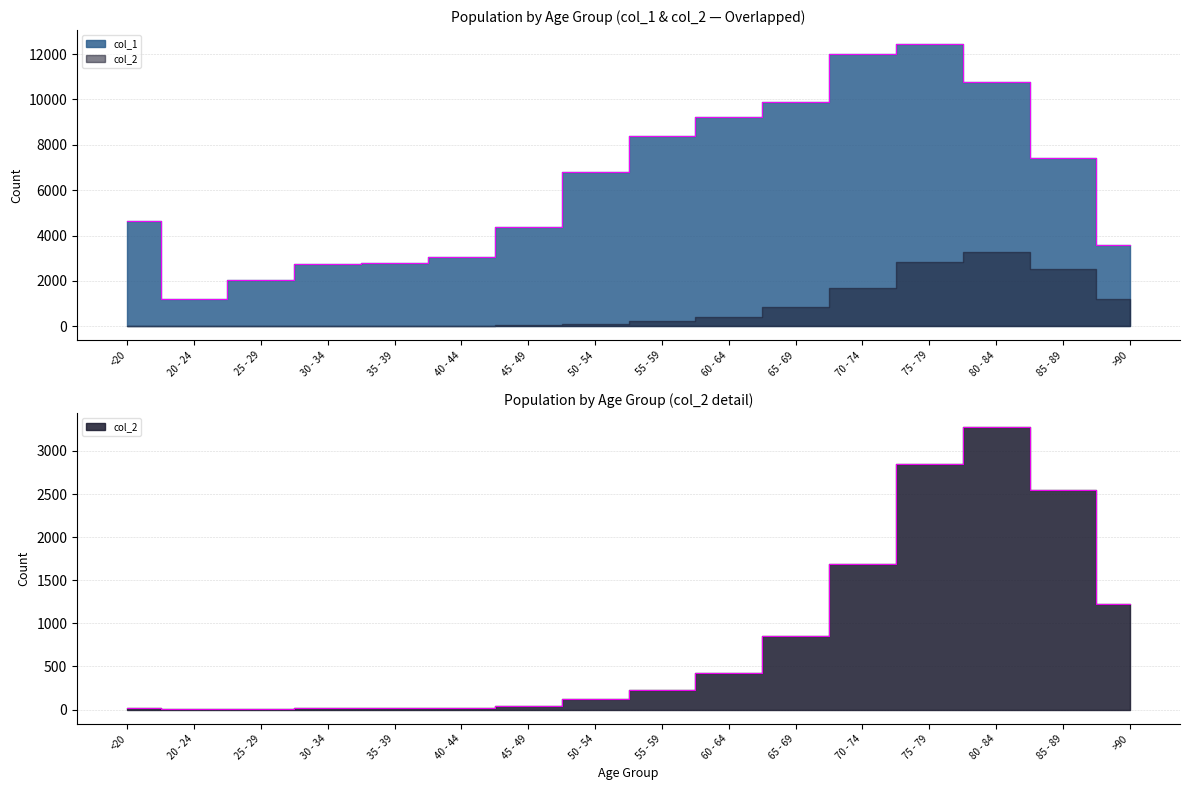

The col_2 series shows 30 at 30 - 34. True or false?

False